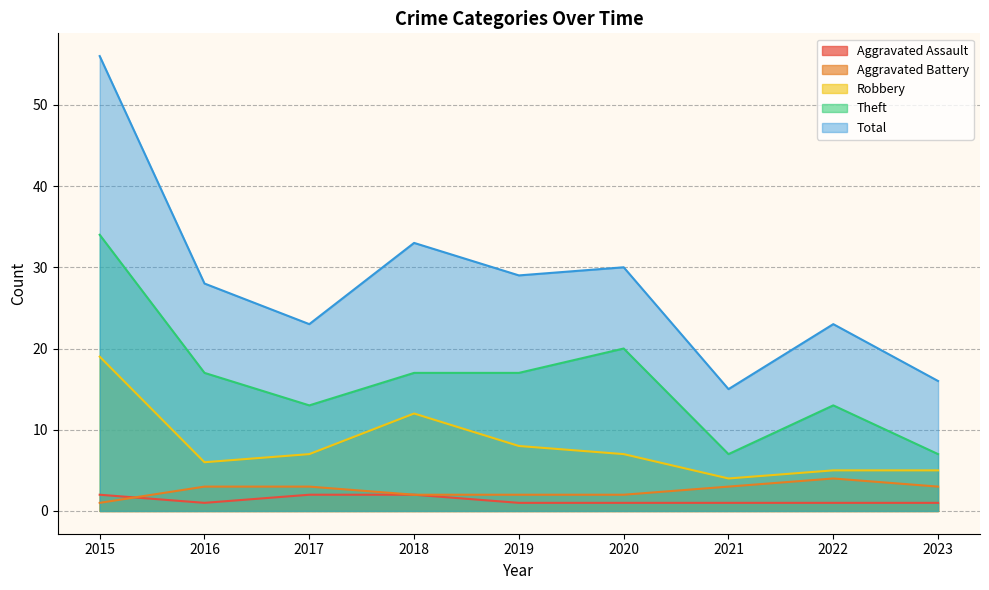

Reading left to right, transcribe all the data shown in this chart.

Aggravated Assault: 2	1	2	2	1	1	1	1	1
Aggravated Battery: 1	3	3	2	2	2	3	4	3
Robbery: 19	6	7	12	8	7	4	5	5
Theft: 34	17	13	17	17	20	7	13	7
Total: 56	28	23	33	29	30	15	23	16